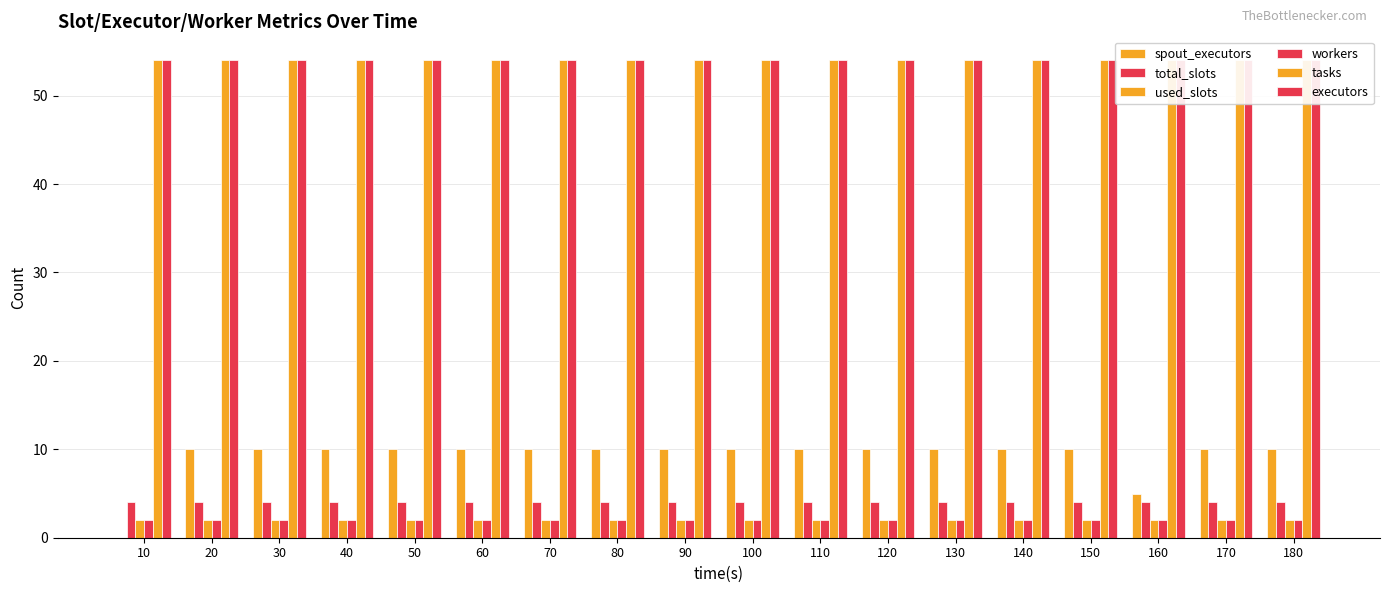

Are the bars grouped side by side (vs. stacked)?

Yes